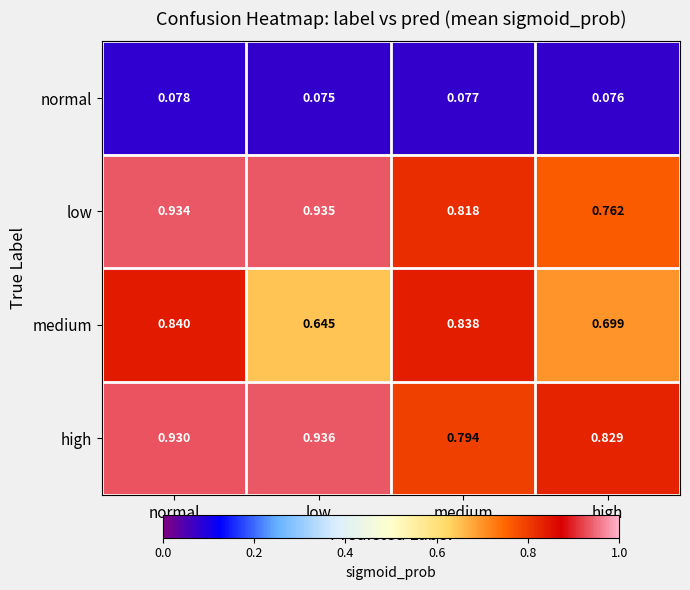

Where is medium nearest to the value 0?

low